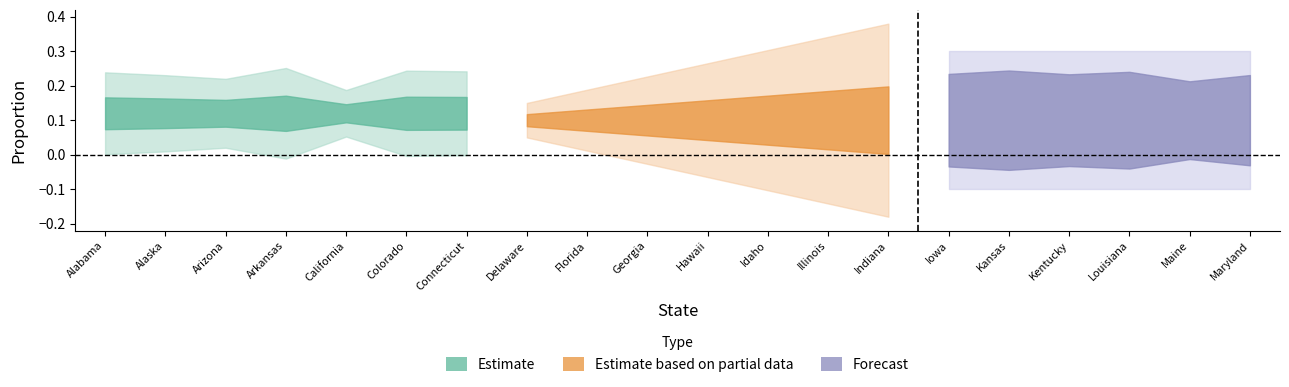

Is it true that Hispanic equals 0.0 at Idaho?

False